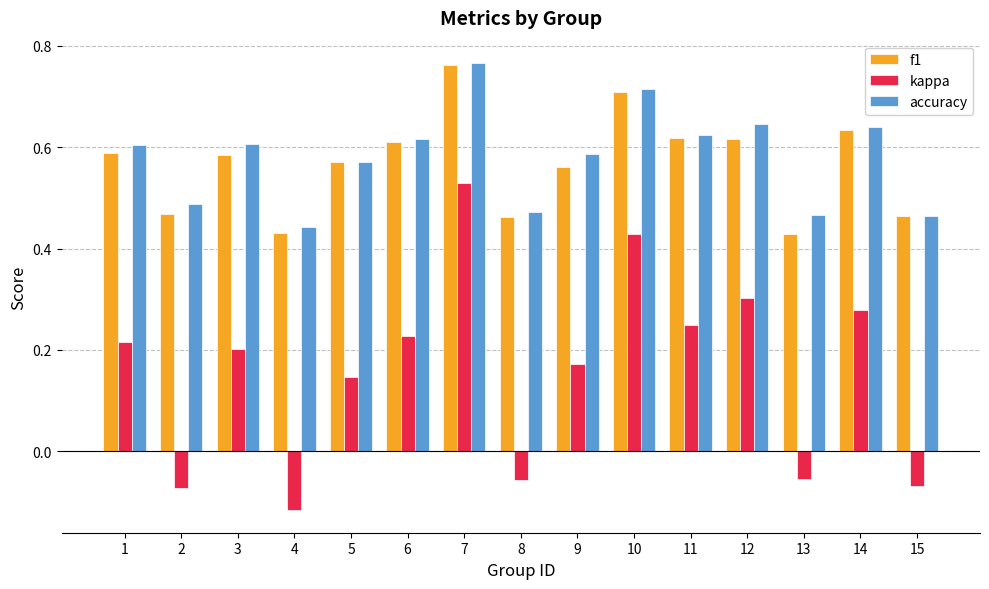

Which label corresponds to the largest value in the chart?

7